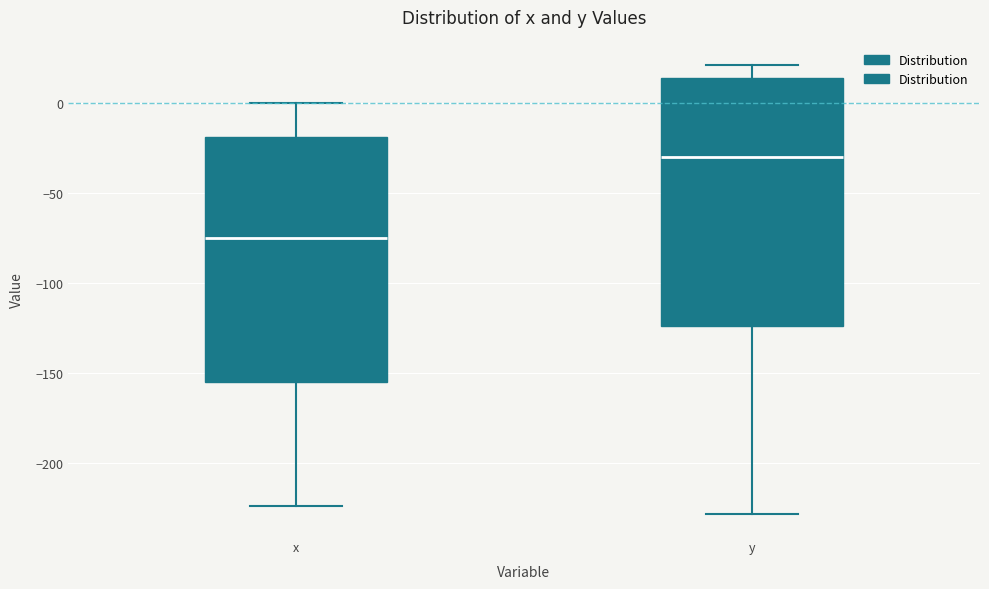

Which box has the lowest median line?

x